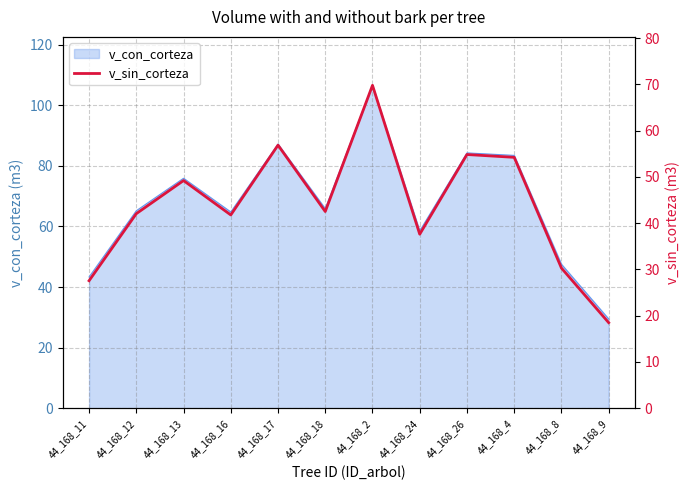

Which has a higher value, 44_168_24 or 44_168_8?

44_168_24